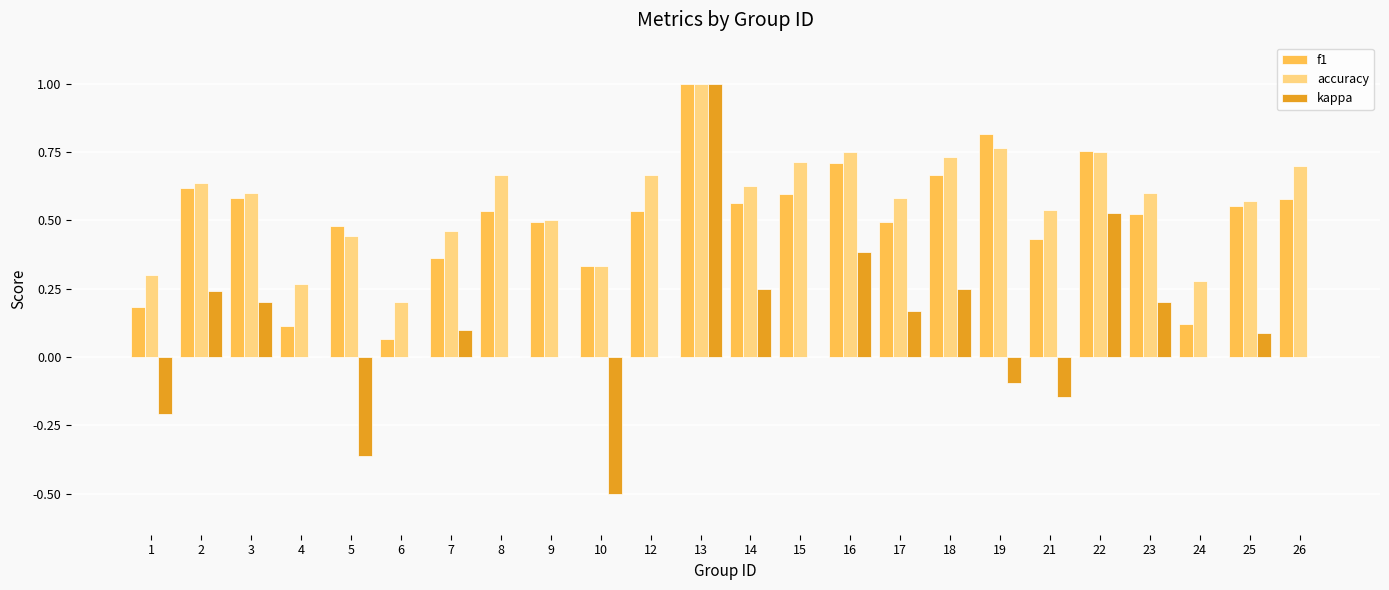

The value of f1 at 8 is 0.5. True or false?

True